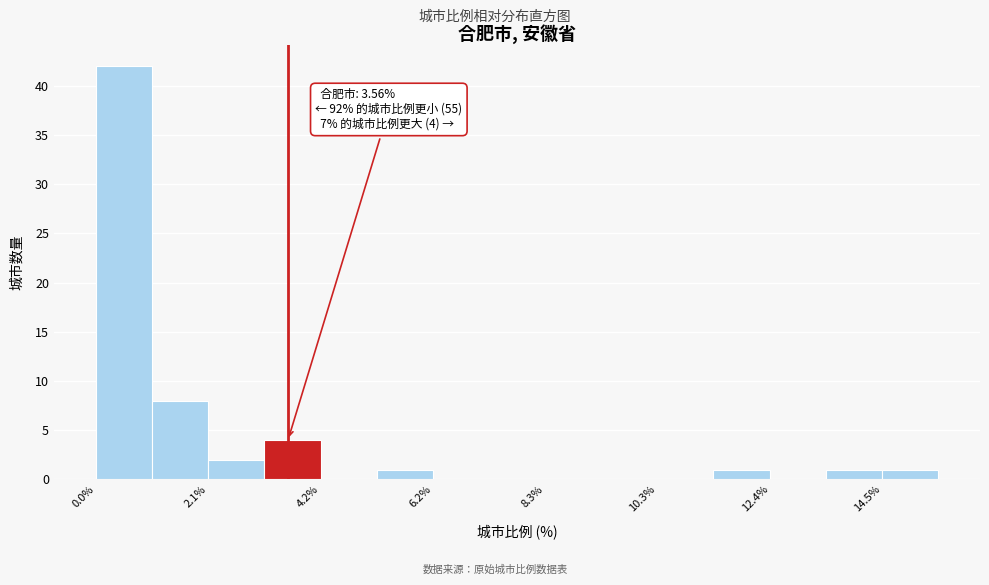

Around what value on the x-axis is the tallest bar? Give the approximate position of its centre, as read against the axis.

0.5